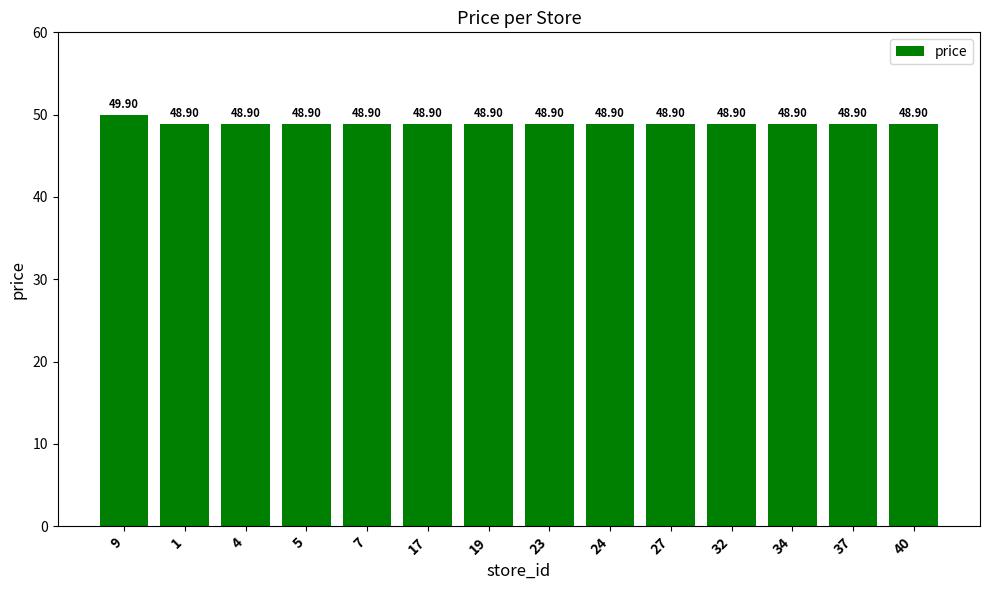

What position from the left is 9?

1